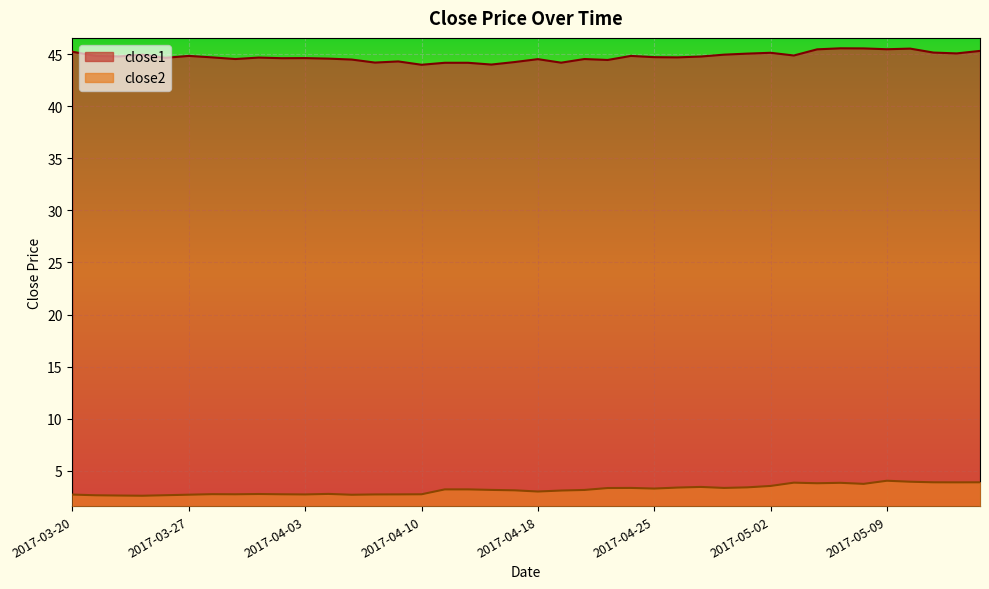

True or false: close2 and close1 intersect in this chart.

False